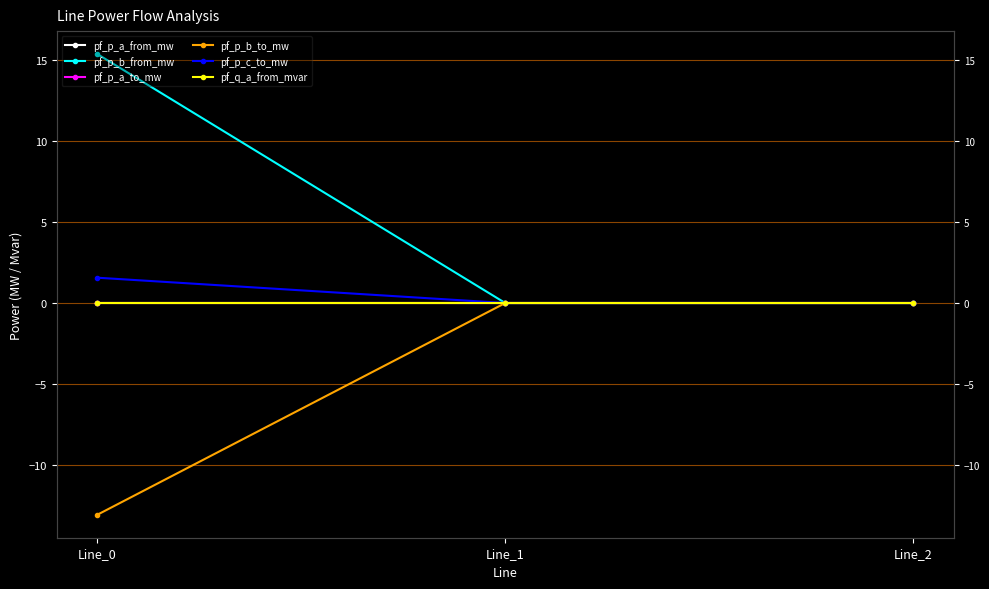

What is the sum of the pf_p_b_to_mw values at Line_1 and Line_0?

-13.1